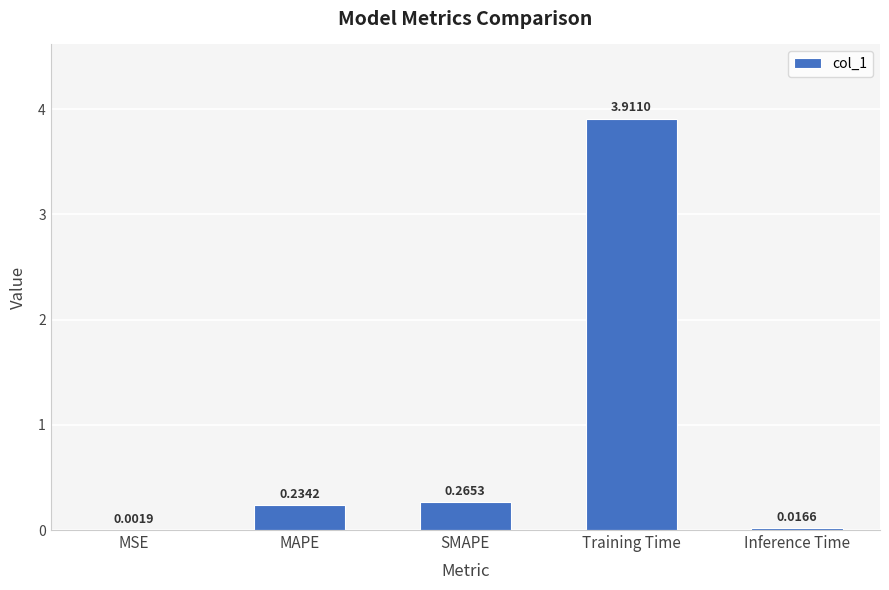

What is the sum of all values?

4.4